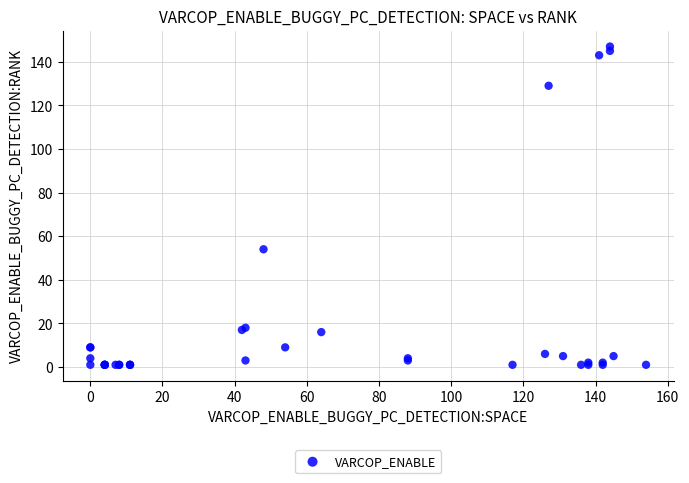

What Y value in the scatter plot is closest to 74?

54